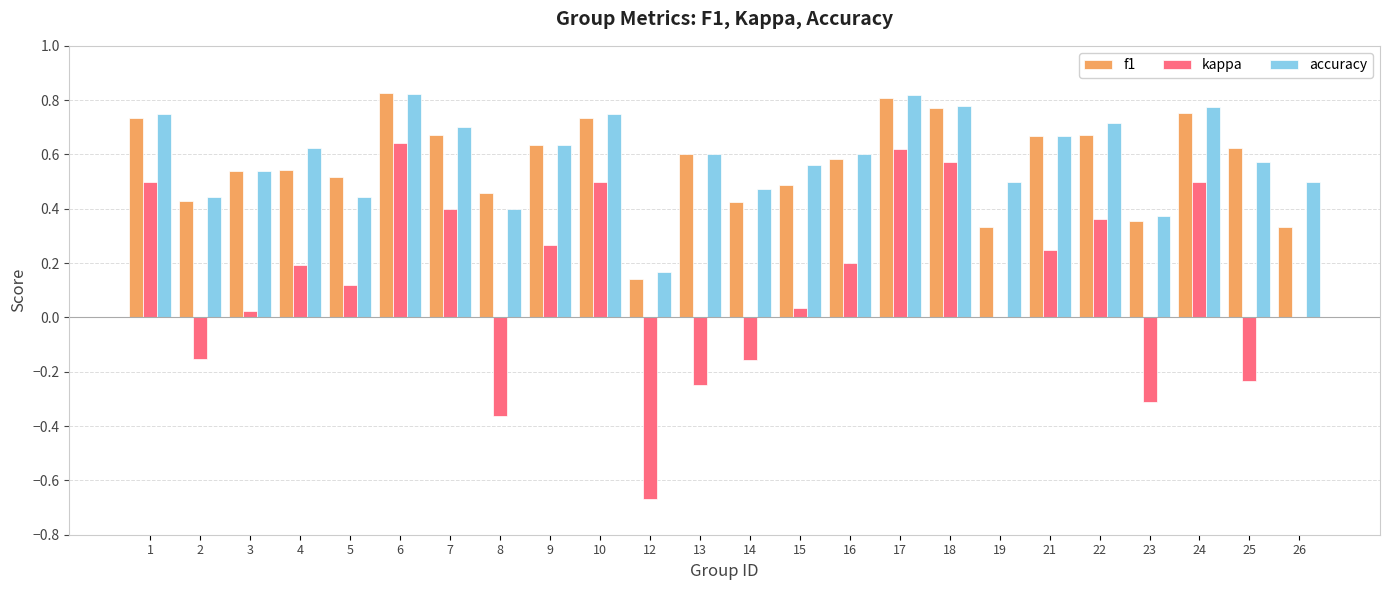

Is it true that f1 equals 0.6 at 13?

True